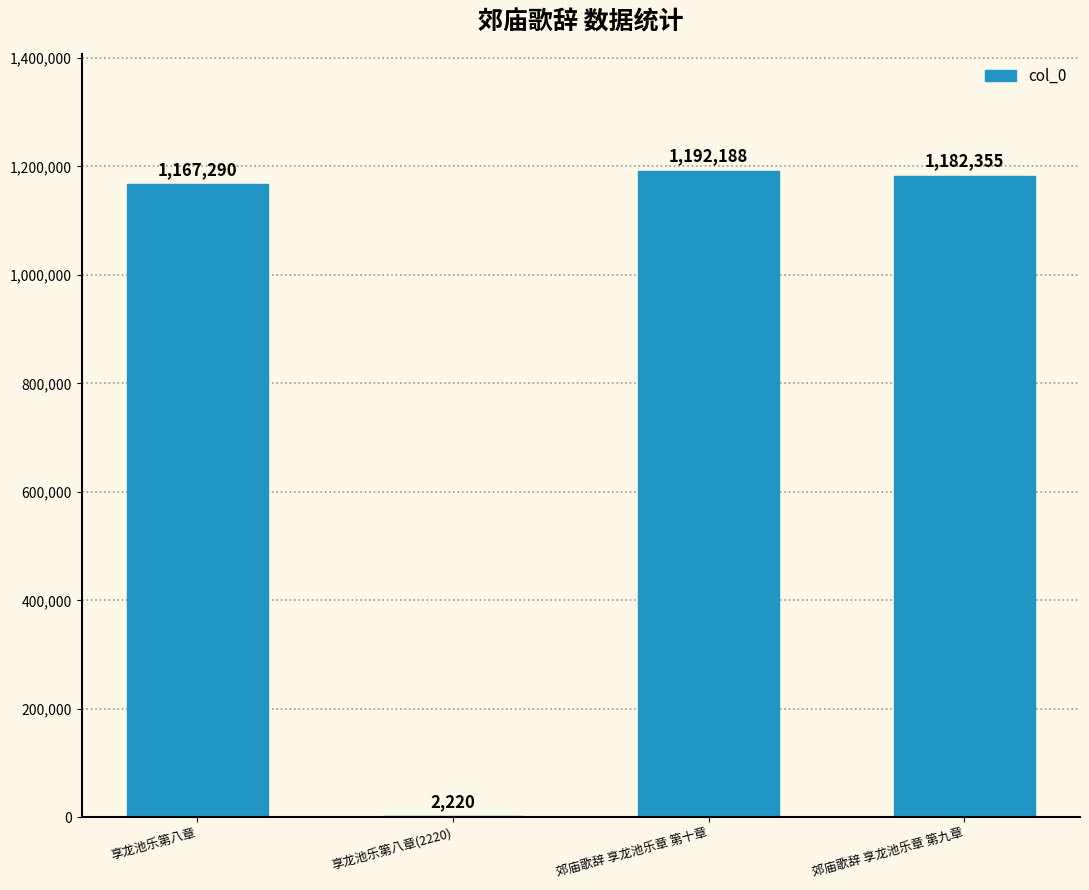

Which category has the highest value across all series?

郊庙歌辞 享龙池乐章 第十章